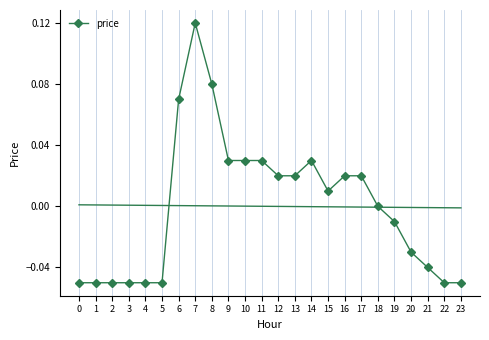

What is the difference between the maximum and minimum values?

0.2